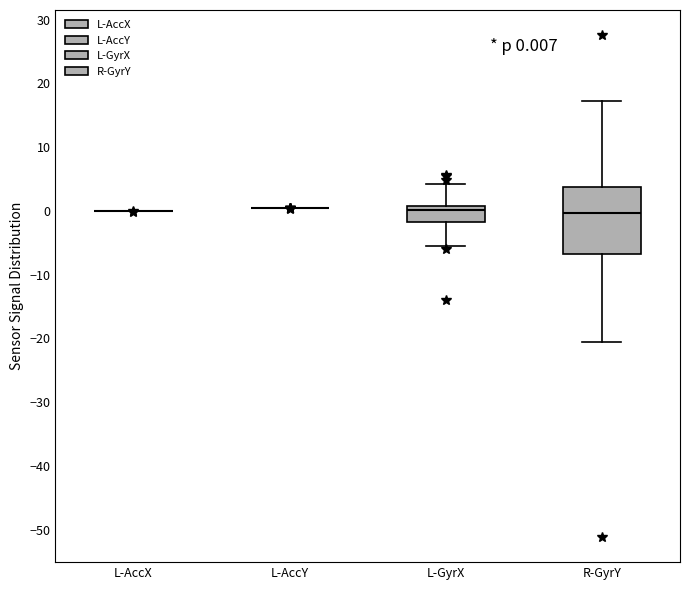

Which box is the tallest, from its lower edge to its upper edge?

R-GyrY